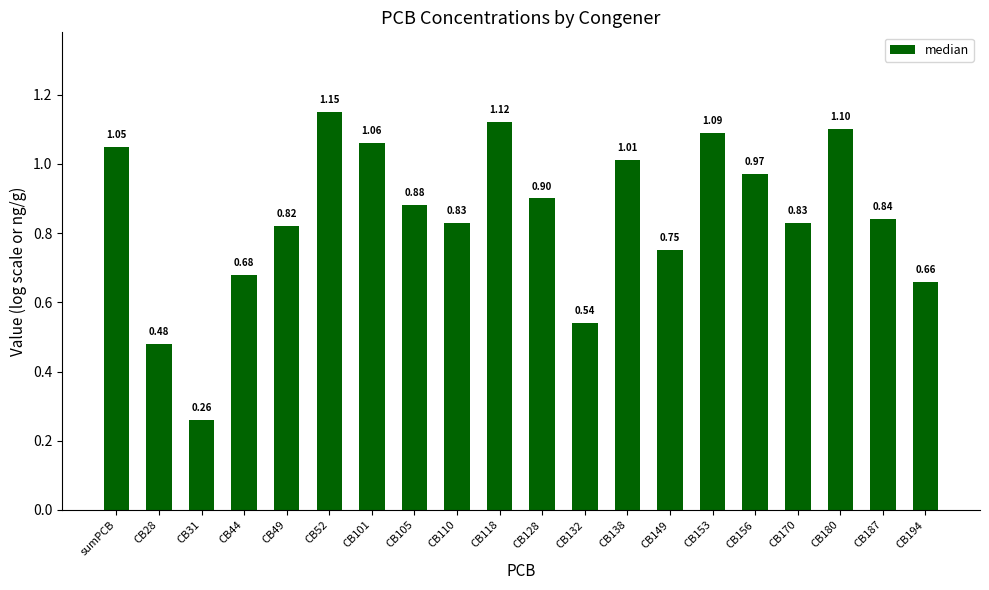

At which label is the value closest to 0?

CB31